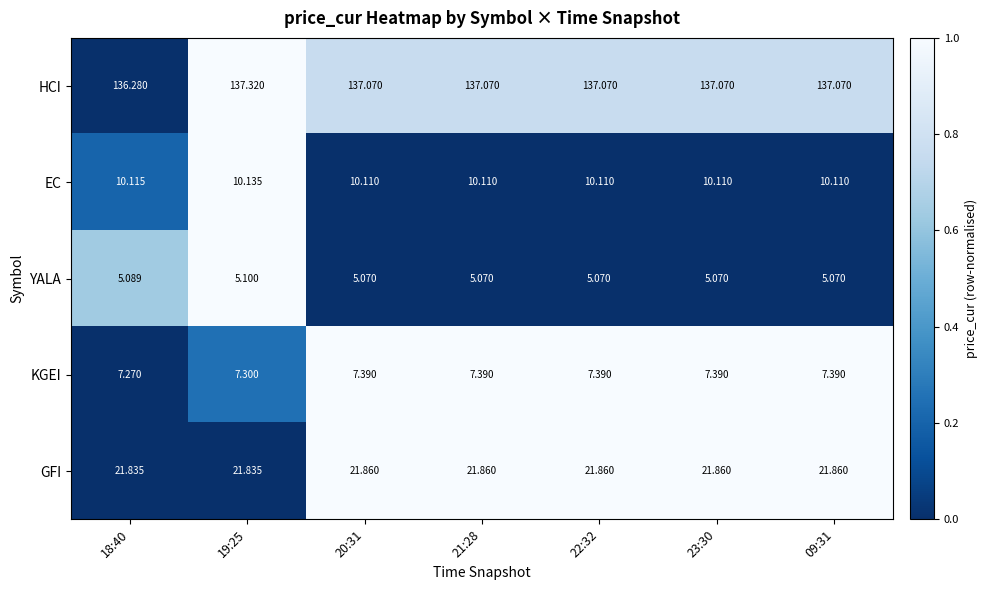

Which series has the largest range (max minus min)?

HCI